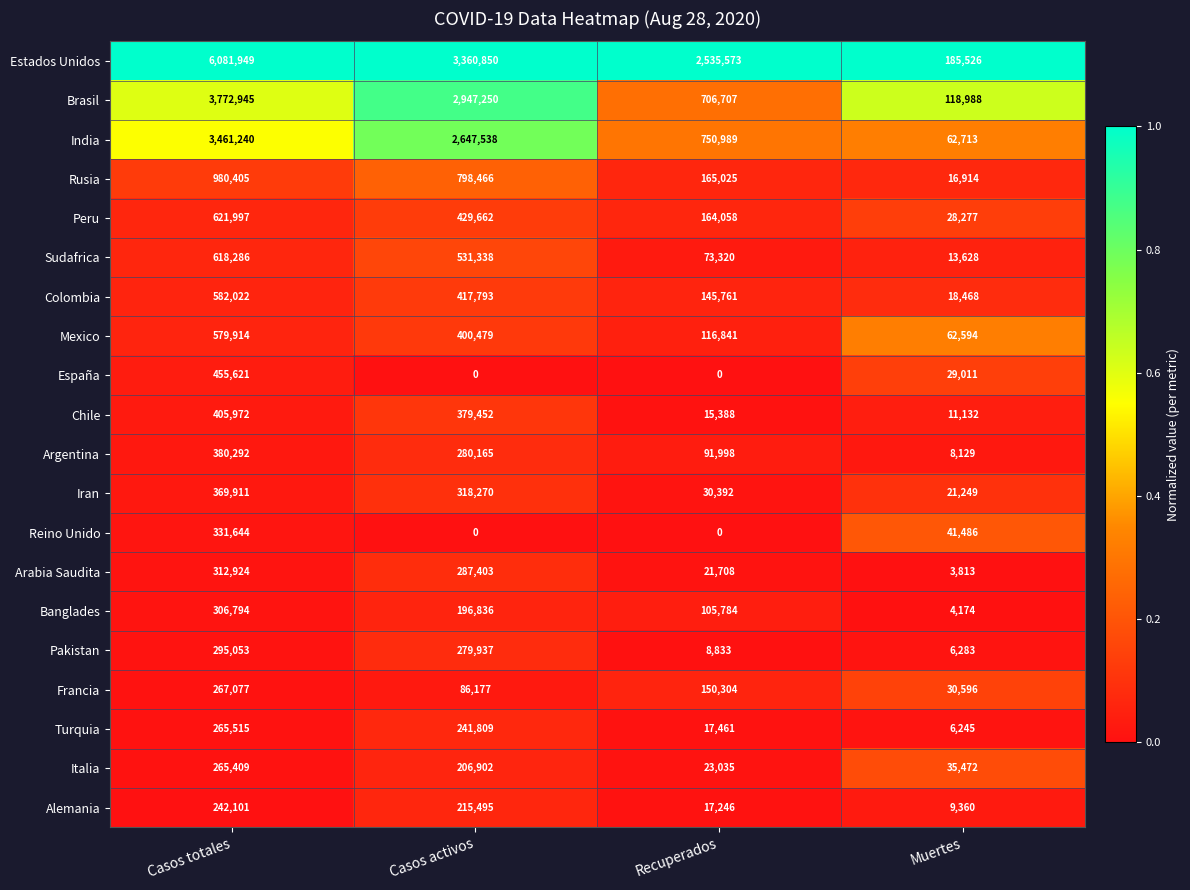

Is it true that Alemania equals 242101 at Casos totales?

True